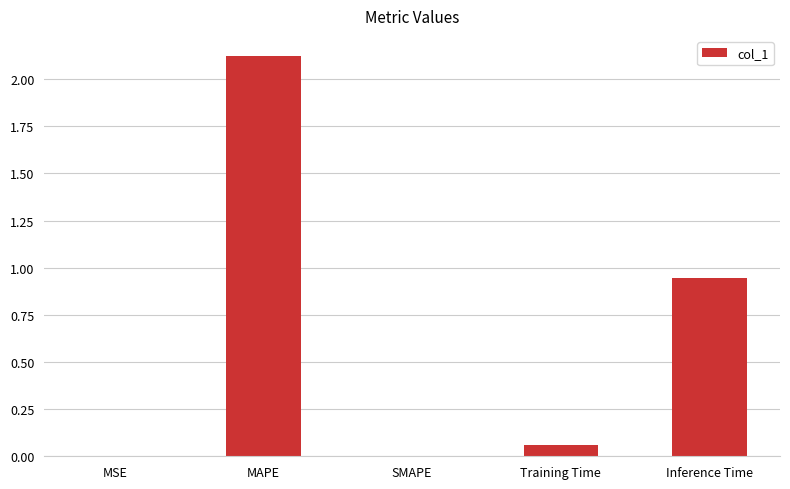

What is the change in value from MAPE to SMAPE?

-2.1